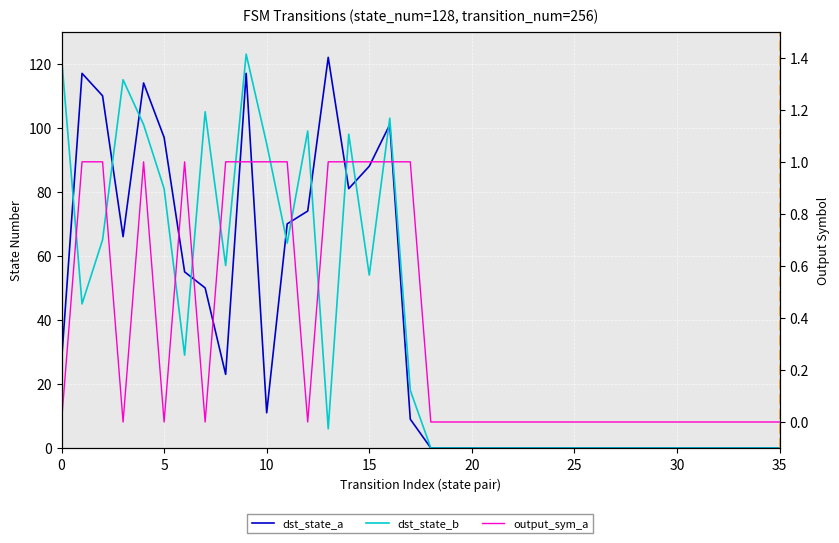

True or false: output_sym_a has a value of -1 at 22.

False